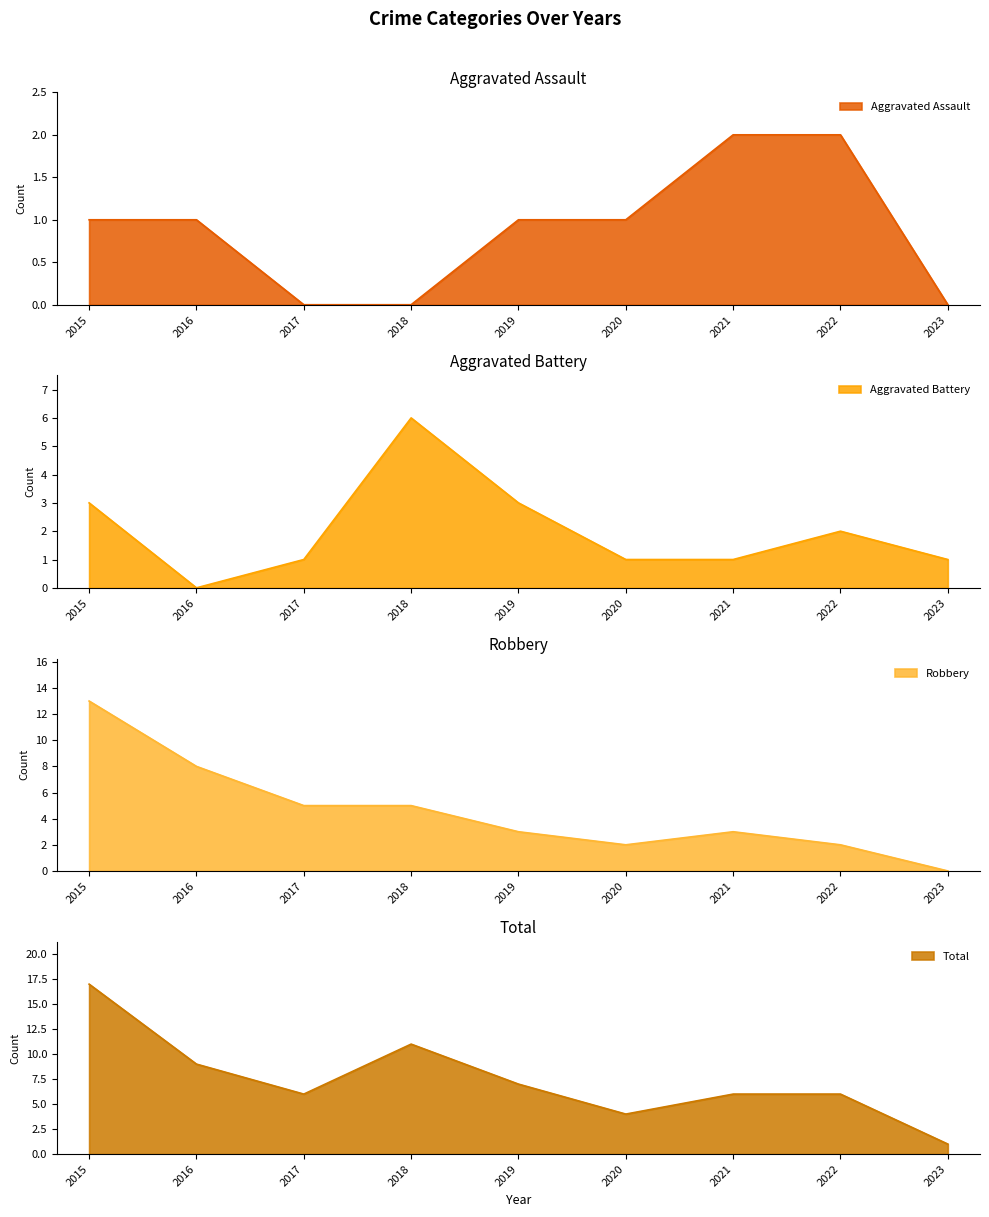

At which category is the sum across all series the highest?

2015